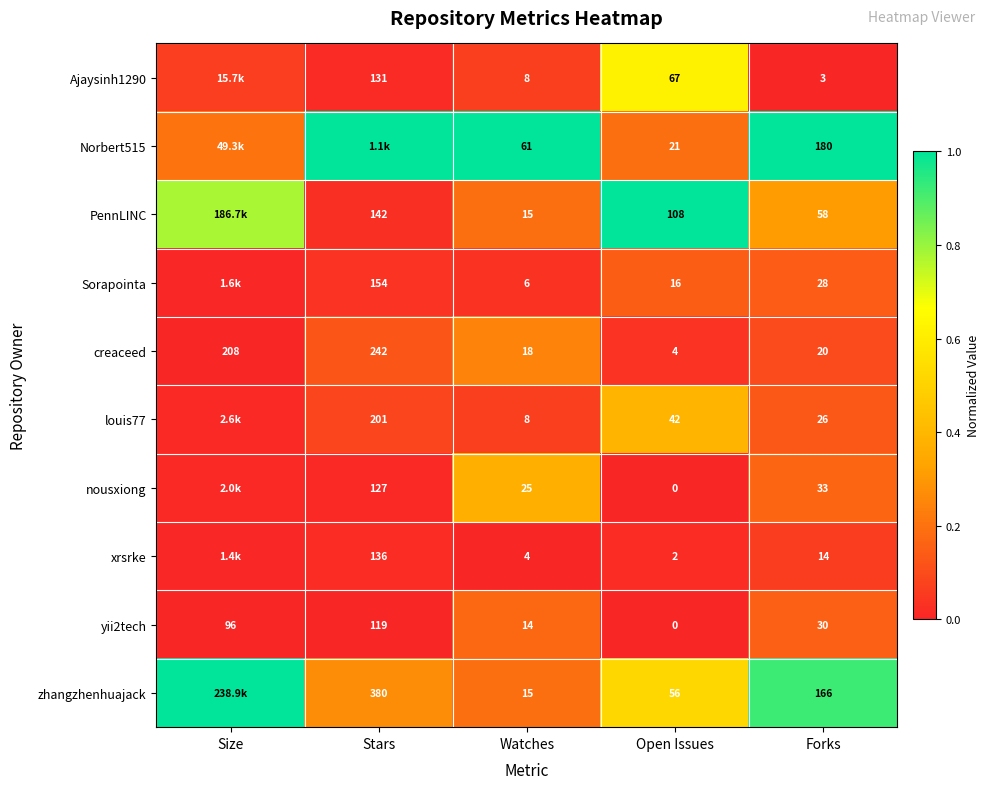

Between Watches and Forks, which series saw the biggest shift?

zhangzhenhuajack